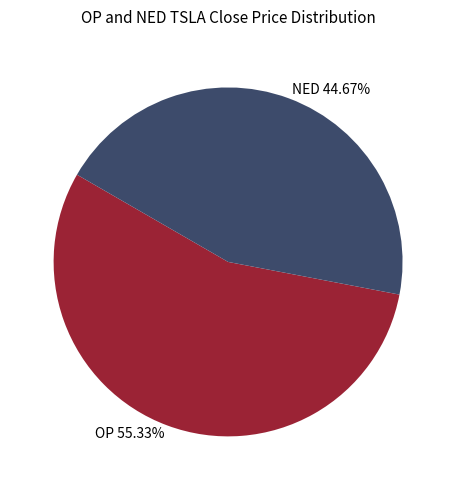

Rank the categories by value from lowest to highest.

NED, OP